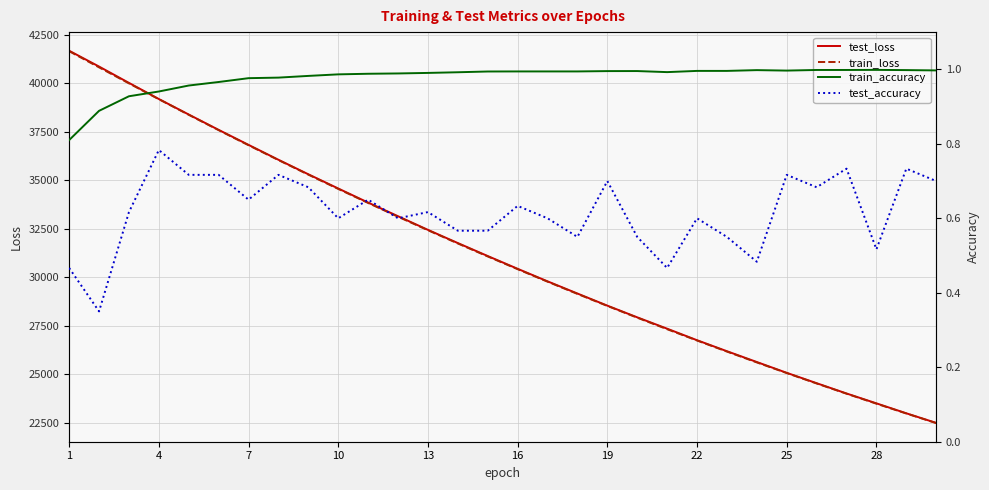

True or false: test_loss has a value of 63867.0 at 22.

False